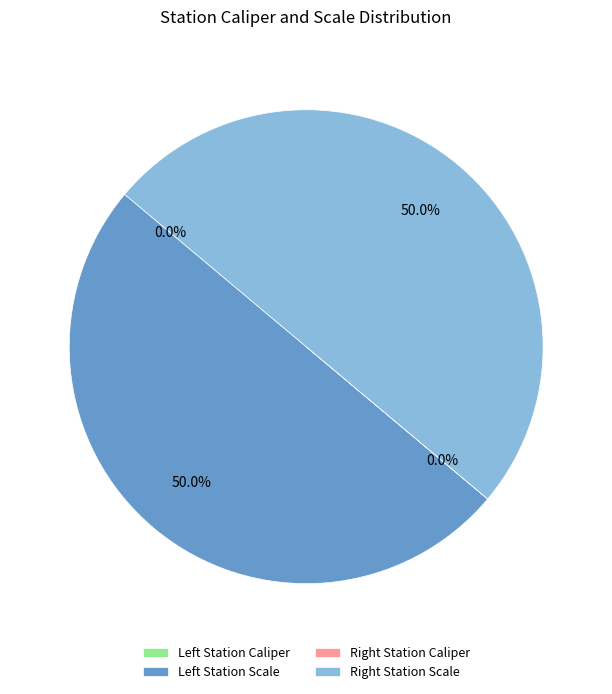

Which slice is the largest?

Left Station Scale